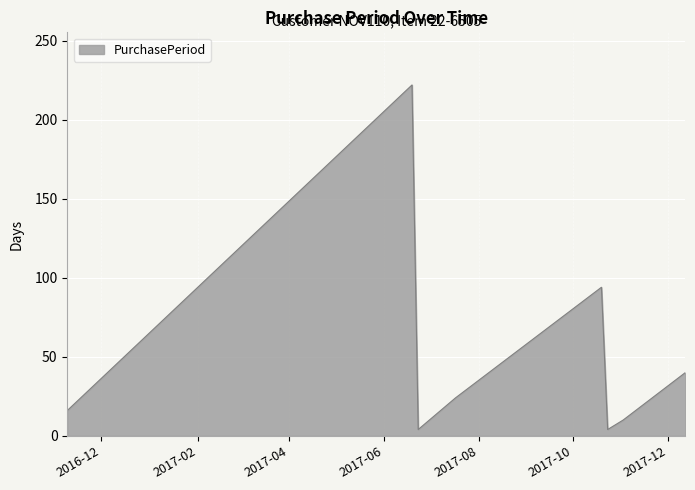

How many interior local peaks (higher than both neighbors) does the data have?

2